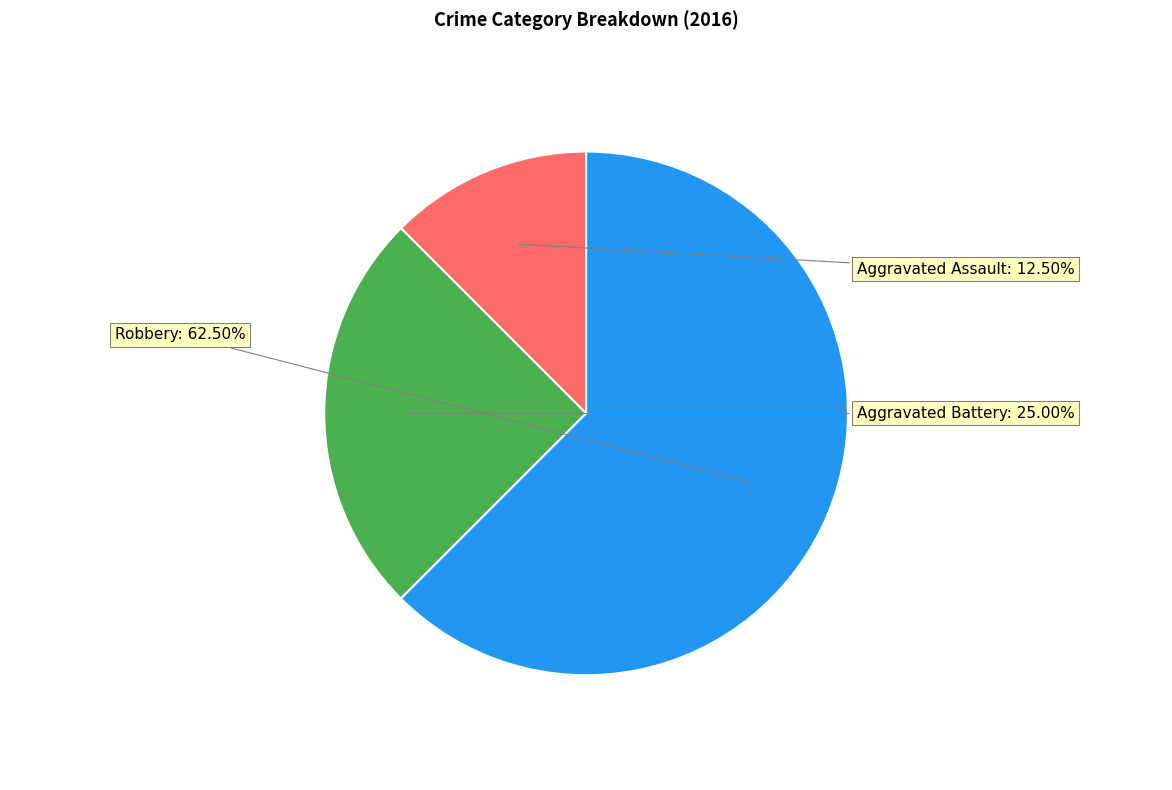

Rank the categories by value from highest to lowest.

Robbery, Aggravated Battery, Aggravated Assault